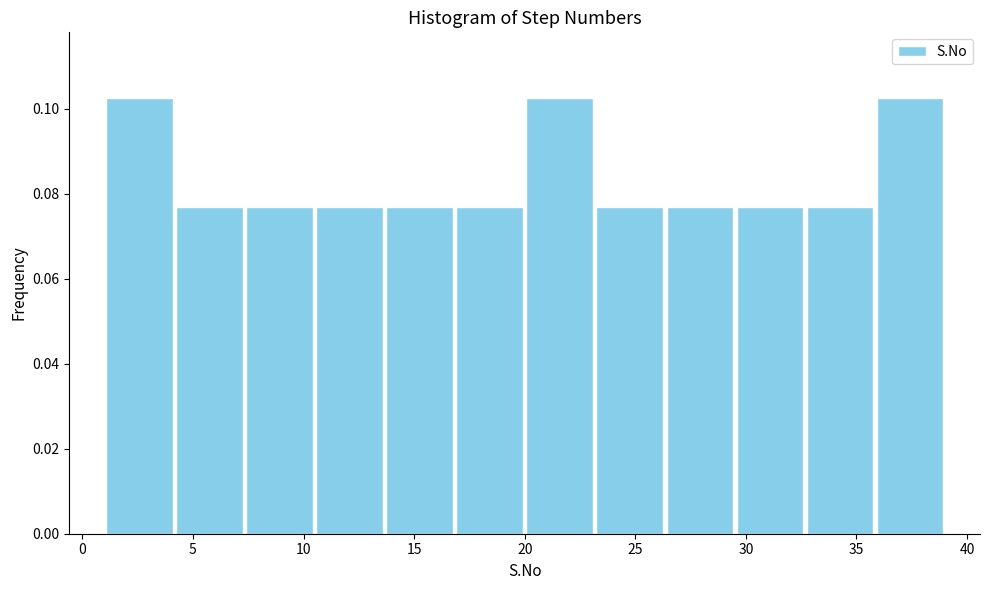

Reading left to right, list every bar in this chart as the range it spans on the x-axis followed by its height. Neither the bar edges nor the heights are printed on the chart, so give them approximately, as read against the axes.

1.0 to 4.0: 0.102
4.0 to 7.5: 0.076
7.5 to 10.5: 0.076
10.5 to 13.5: 0.076
13.5 to 17.0: 0.076
17.0 to 20.0: 0.076
20.0 to 23.0: 0.102
23.0 to 26.5: 0.076
26.5 to 29.5: 0.076
29.5 to 32.5: 0.076
32.5 to 36.0: 0.076
36.0 to 39.0: 0.102